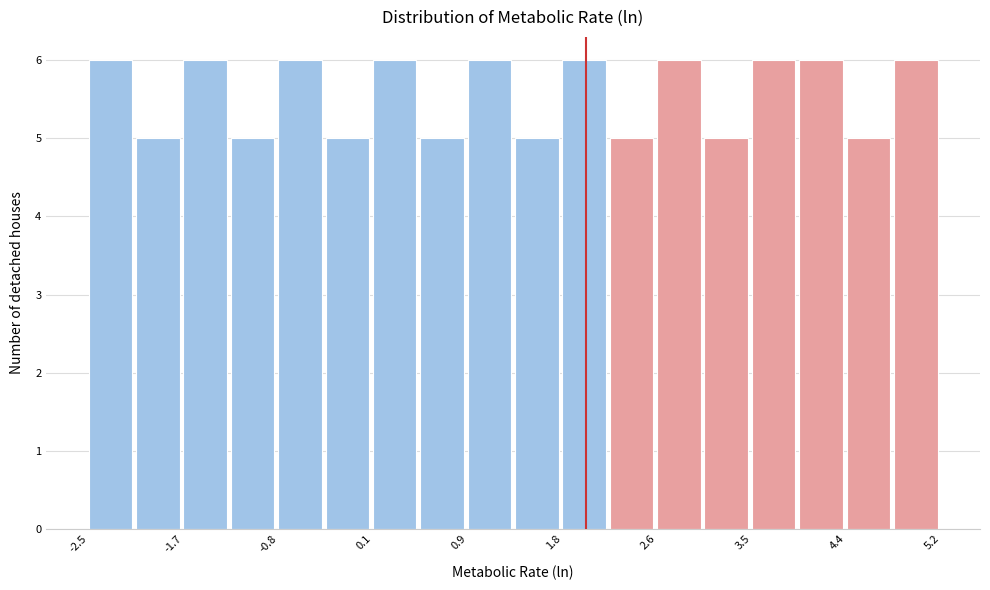

How tall is the bar that spans -1.7 to -1.2 on the x-axis? Neither the bar edges nor the heights are printed on the chart, so give them approximately, as read against the axes.

6